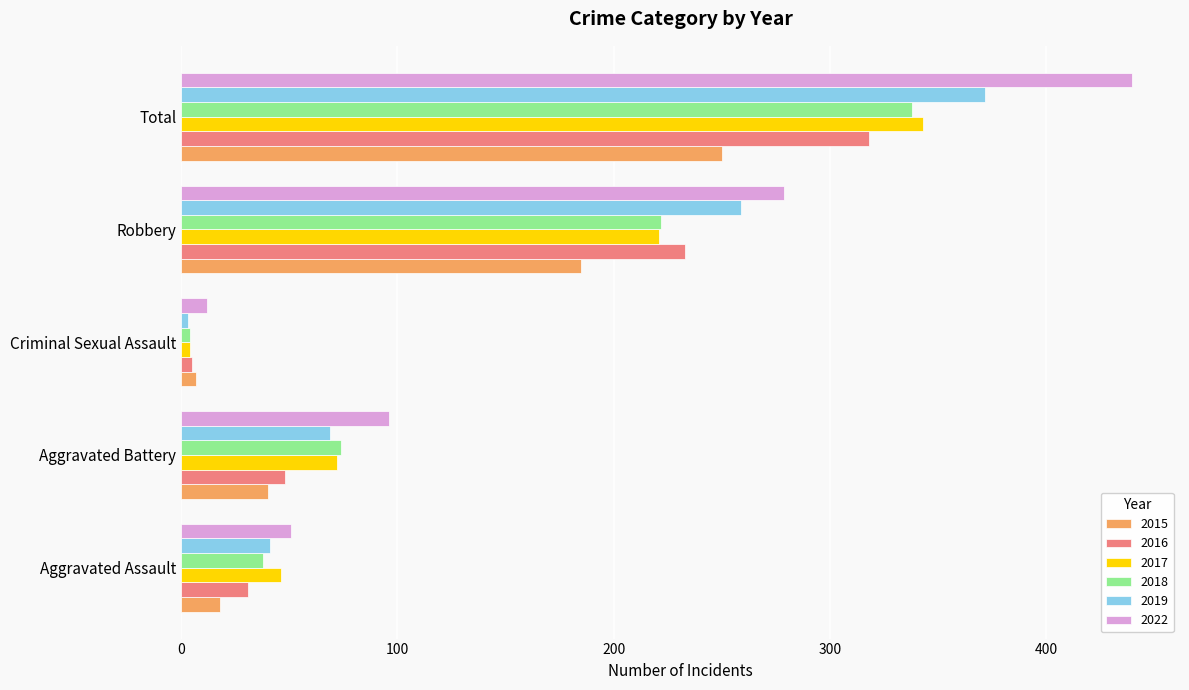

Which series has the largest range (max minus min)?

2022